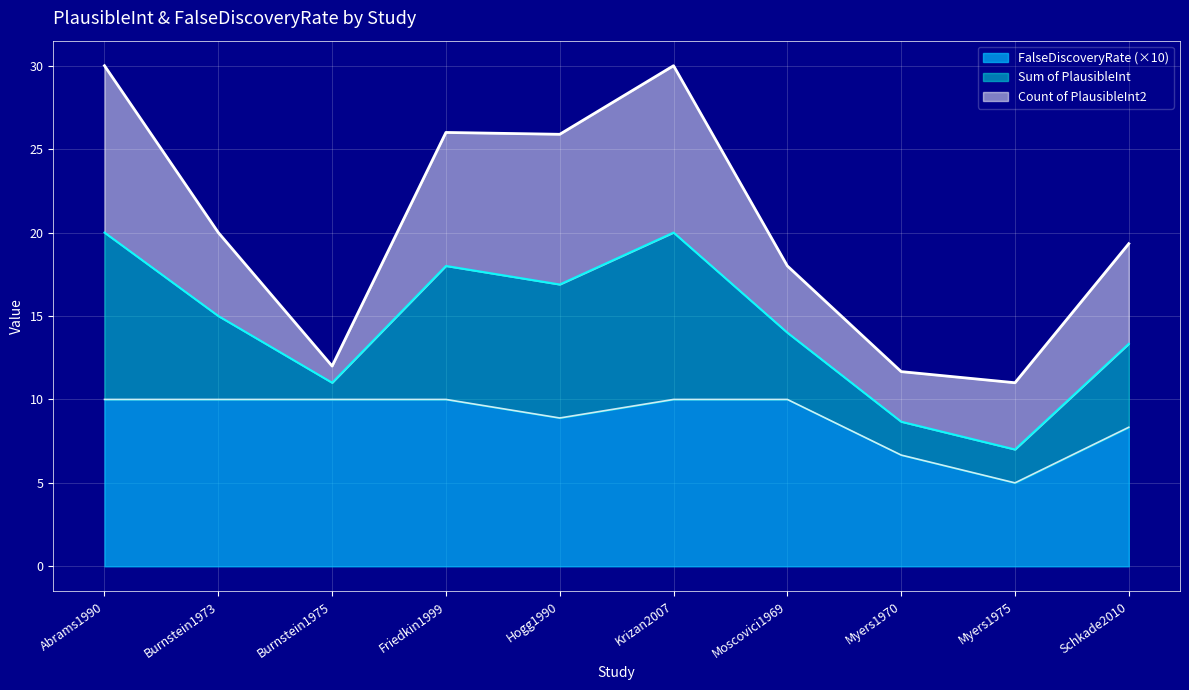

Which category has the lowest value in the FalseDiscoveryRate (×10) series?

Myers1975